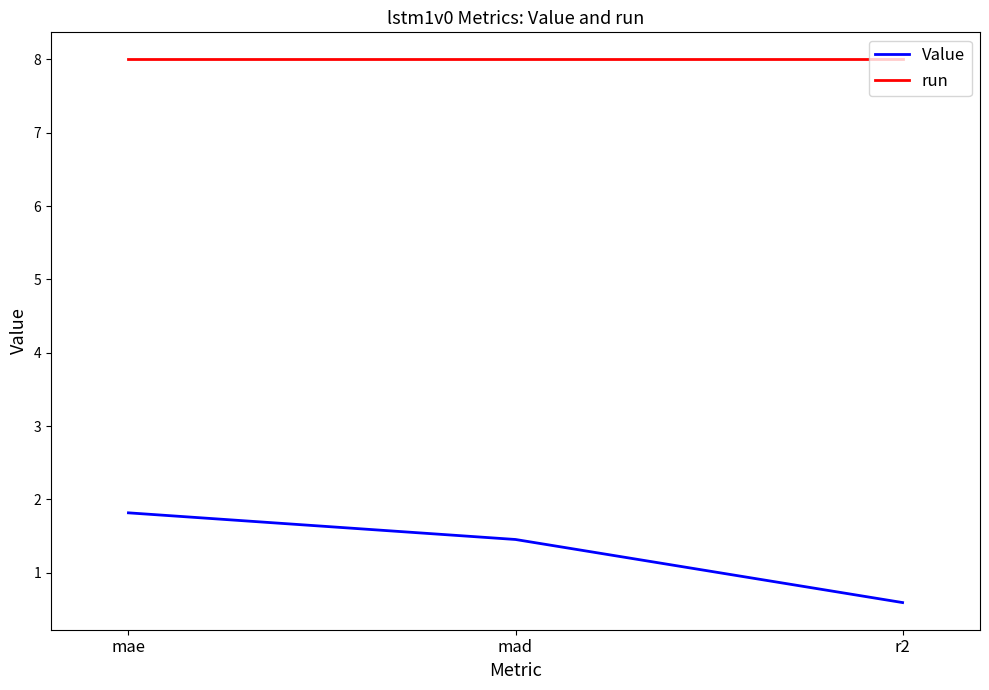

True or false: Value has a value of 1.8 at mae.

True